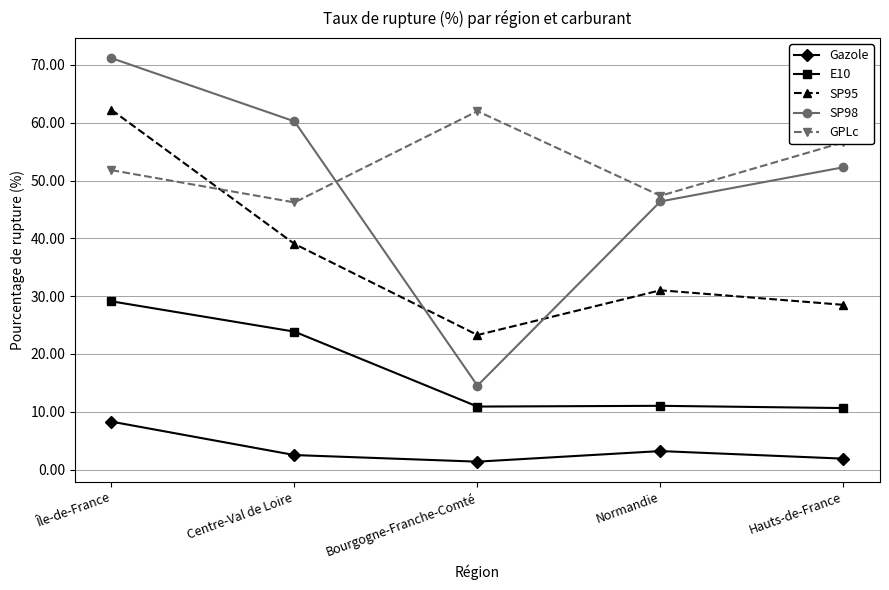

How many interior local peaks does the GPLc series have?

1